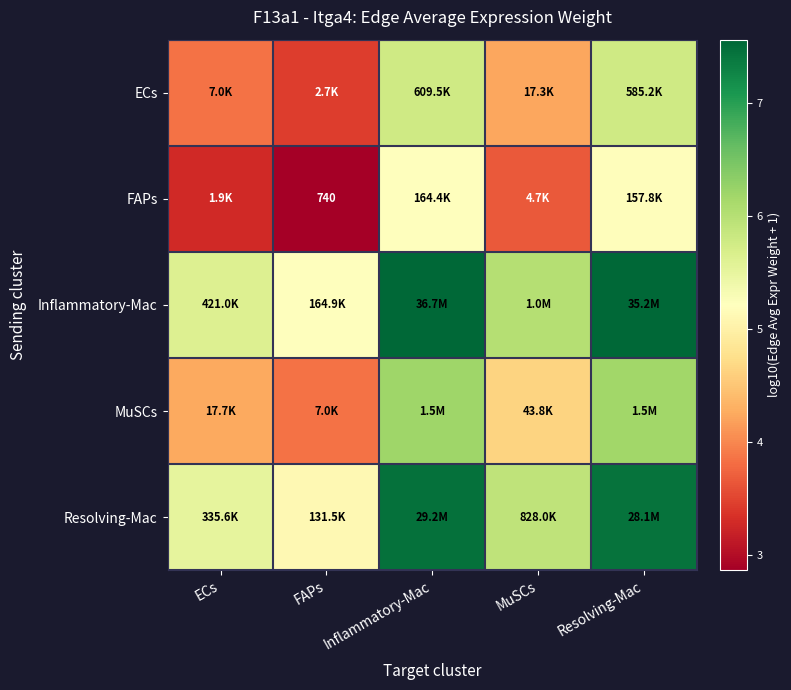

The MuSCs series shows 8.7 at Inflammatory-Mac. True or false?

False